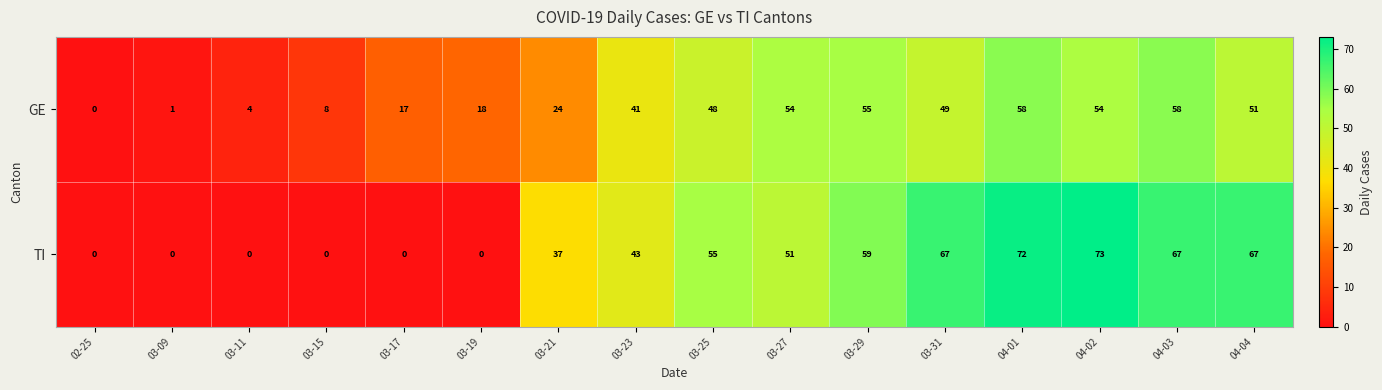

Where does the TI series first go above 51?

03-25